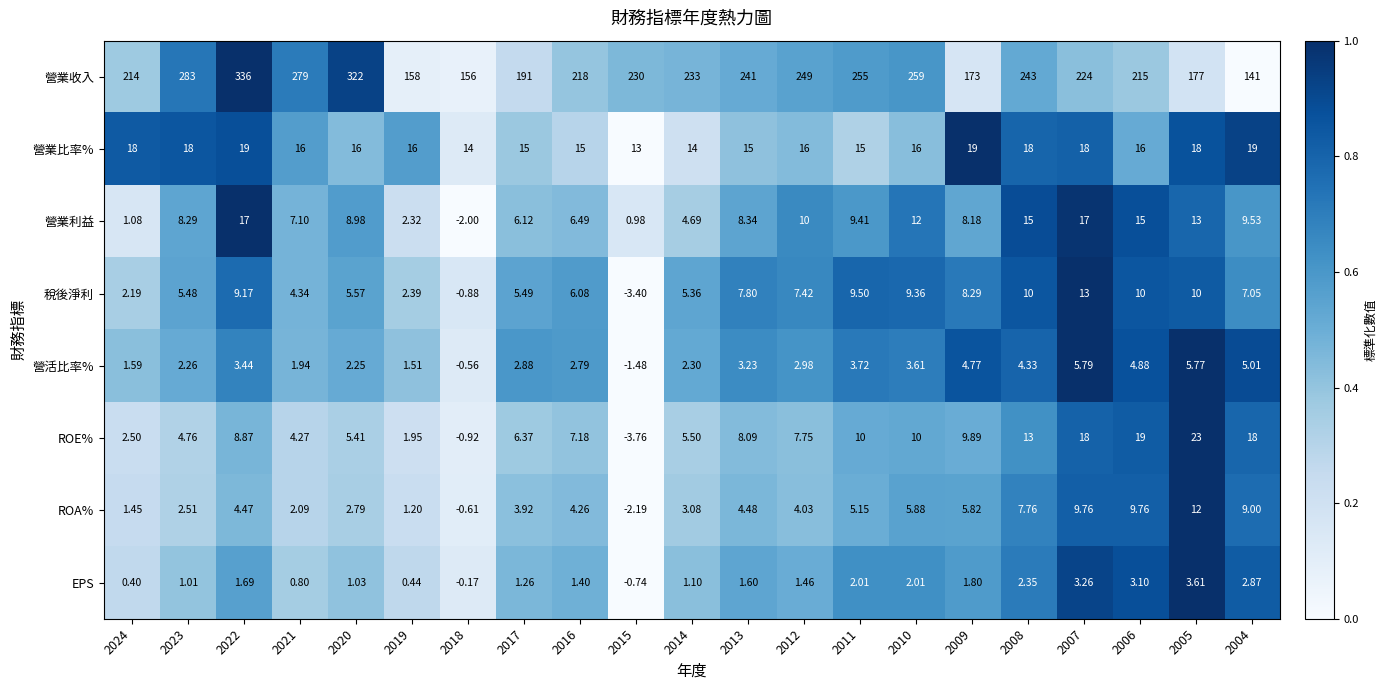

Is the value of ROA% at 2013 greater than the value of 營業利益 at 2016?

No